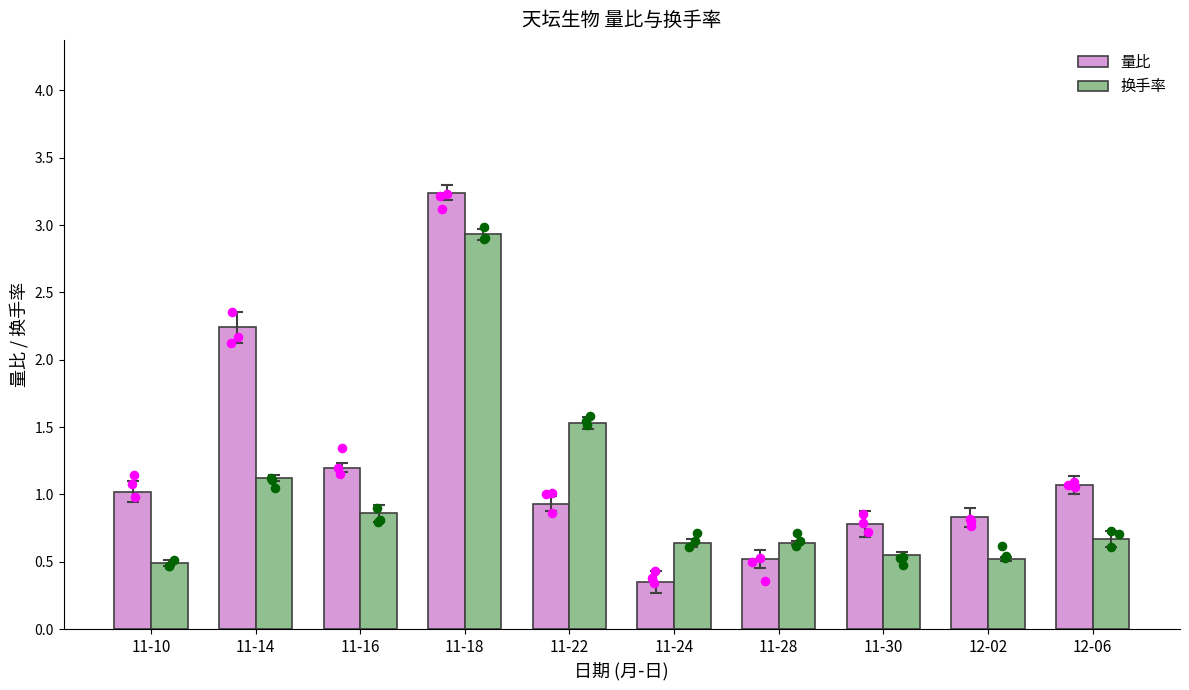

Is the value of 量比 at 11-24 greater than the value of 换手率 at 11-24?

No